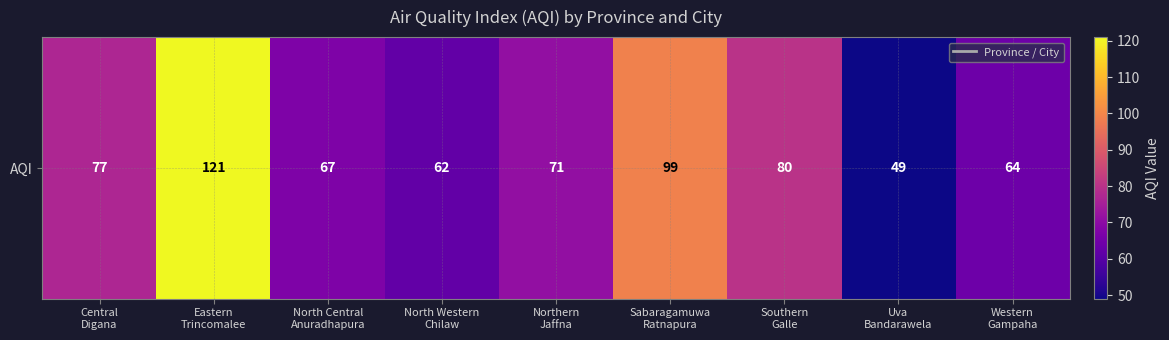

Reading right to left, what are all the values shown in this chart?

64	49	80	99	71	62	67	121	77